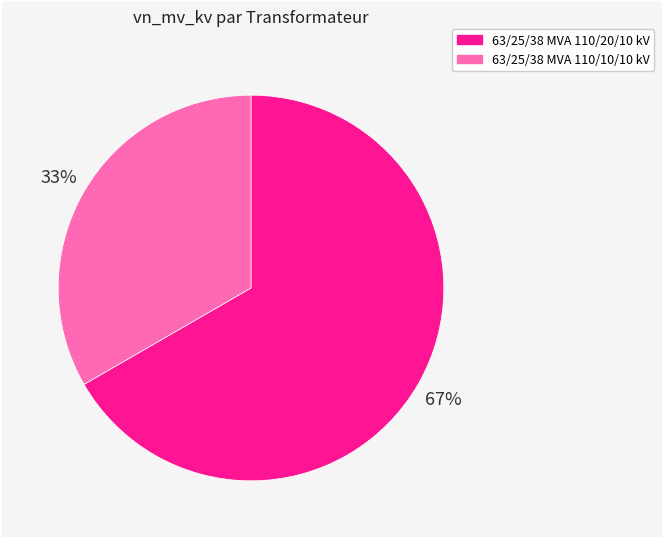

Which has a higher value, 63/25/38 MVA 110/20/10 kV or 63/25/38 MVA 110/10/10 kV?

63/25/38 MVA 110/20/10 kV